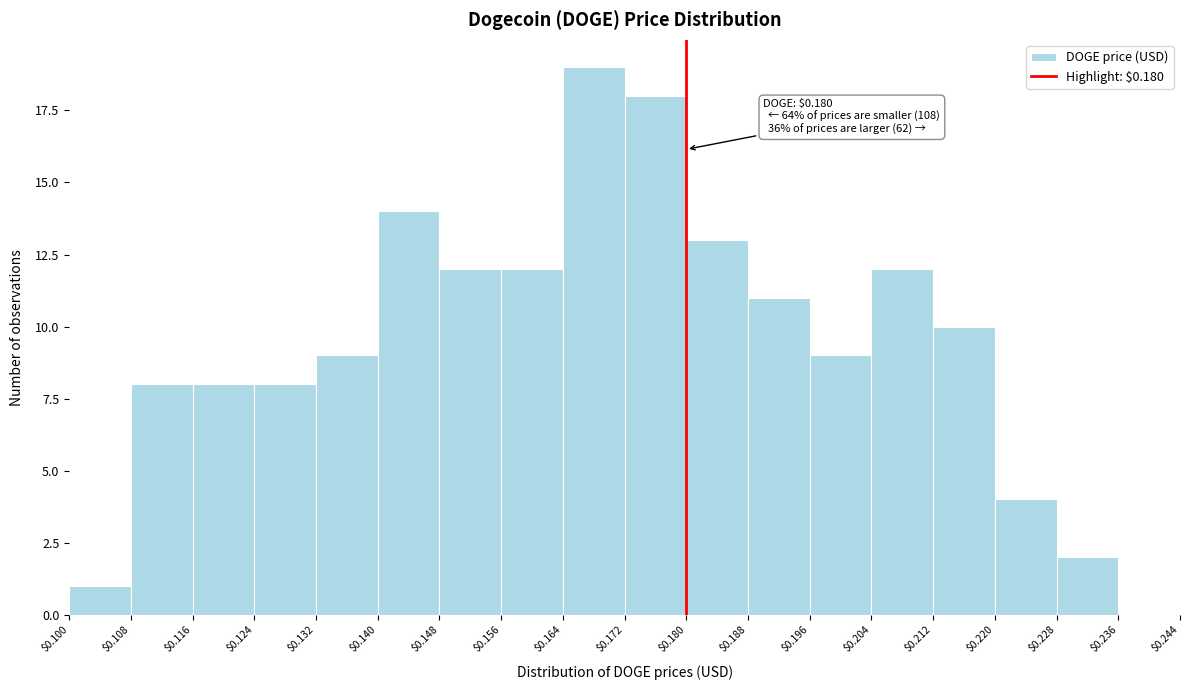

Over which range of the x-axis is the bar tallest?

$0.164 to $0.172